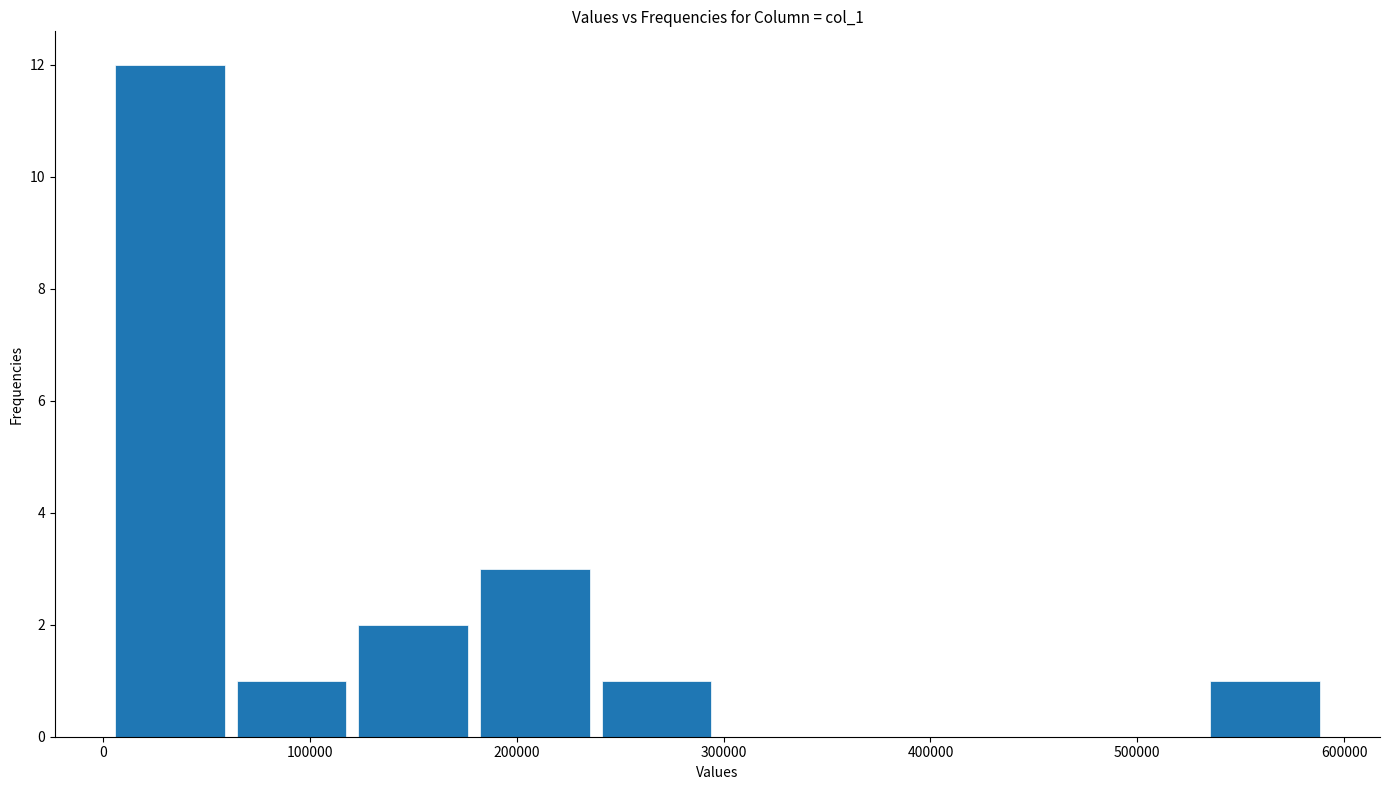

What is the height of the bar covering 240000 to 300000 on the x-axis? Neither the bar edges nor the heights are printed on the chart, so give them approximately, as read against the axes.

1